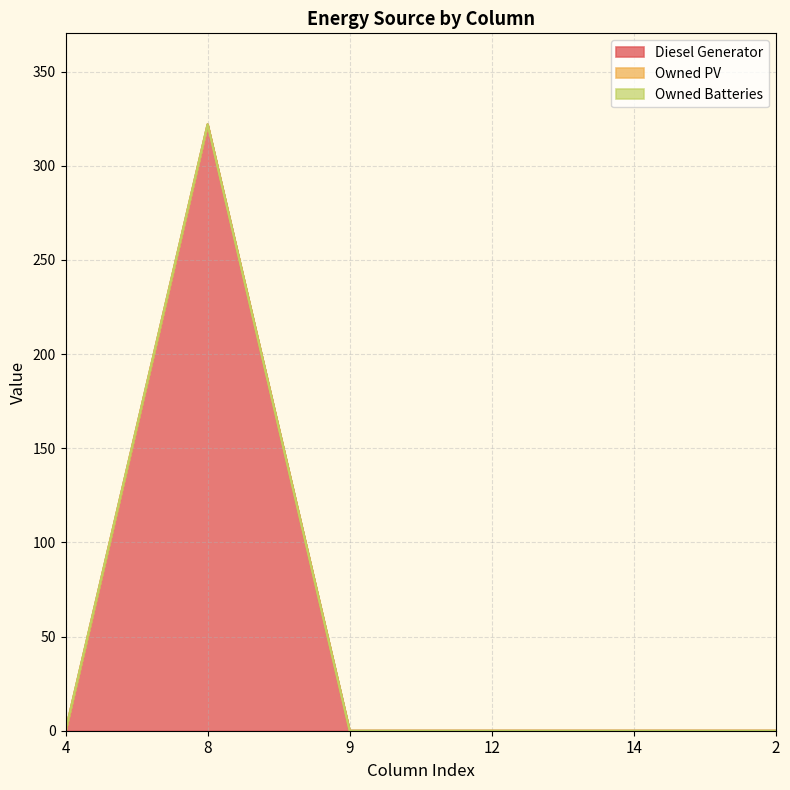

Is the value of Diesel Generator at 4 greater than the value of Owned PV at 2?

Yes